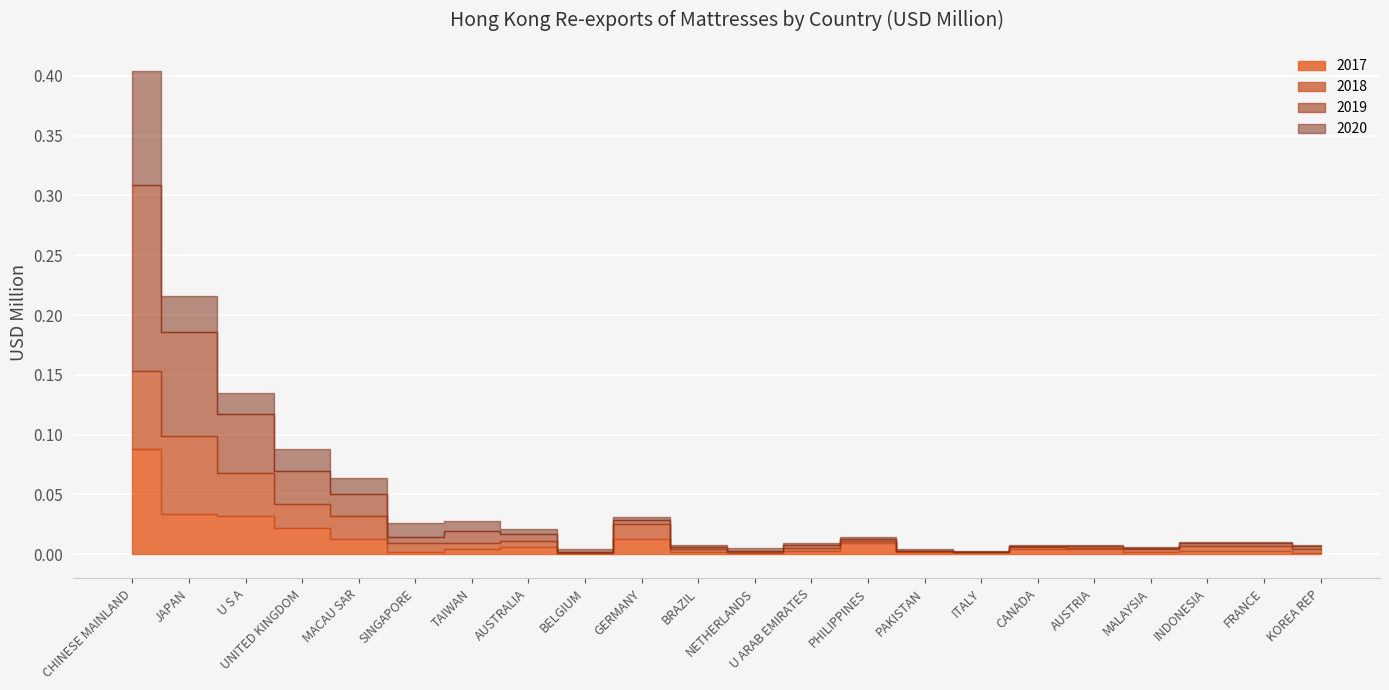

Is it true that the value at CHINESE MAINLAND is 0.0?

False